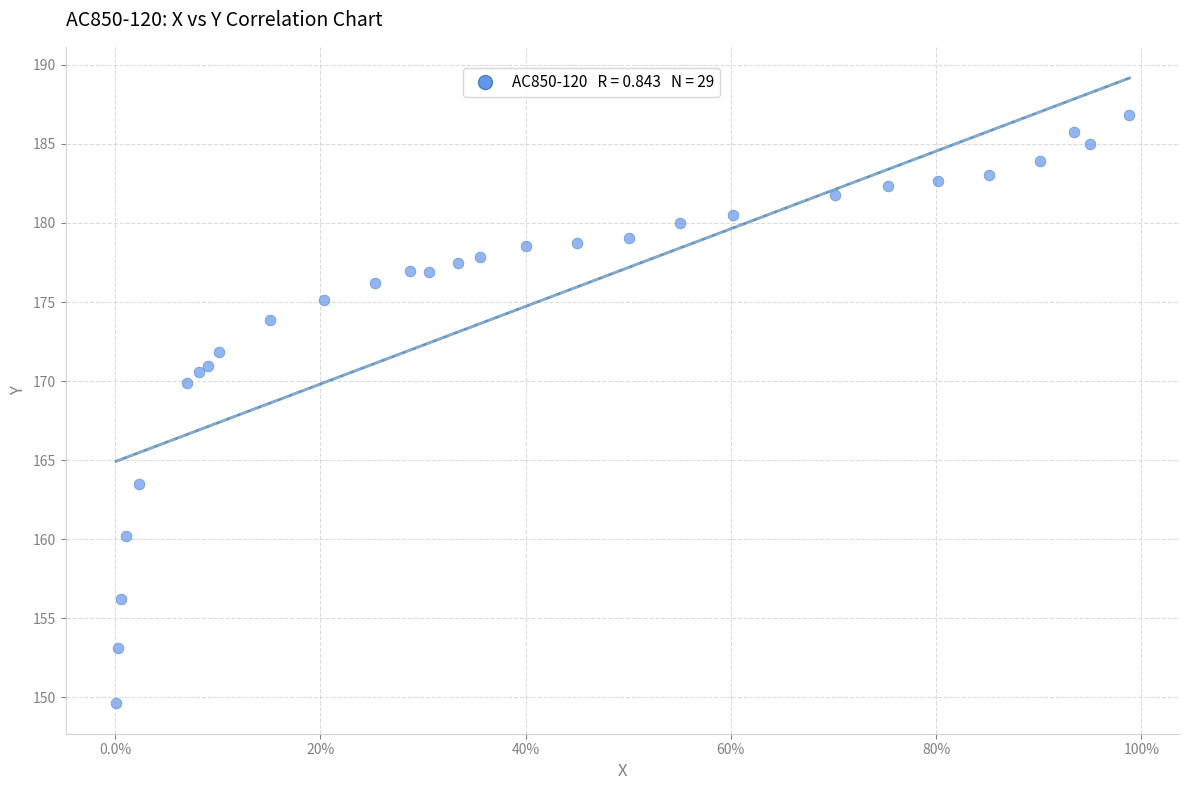

What Y value in the scatter plot is closest to 168?

169.9